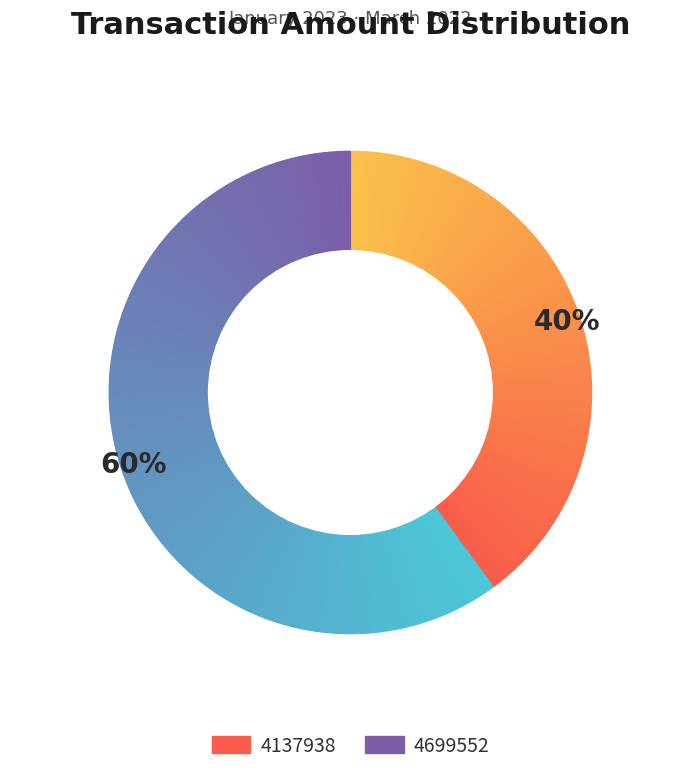

Which slice is the smallest?

4137938